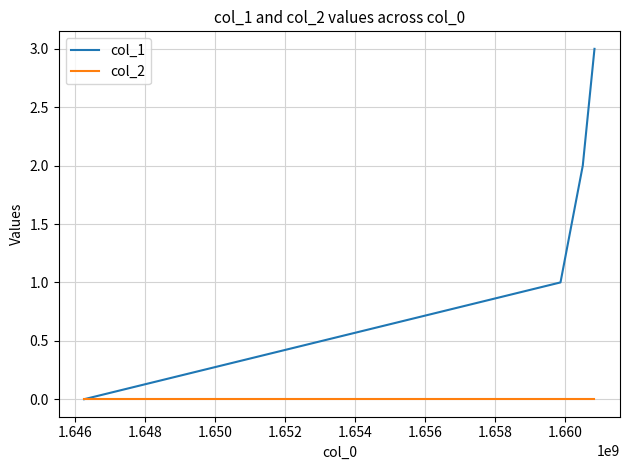

Which series has the largest range (max minus min)?

col_1